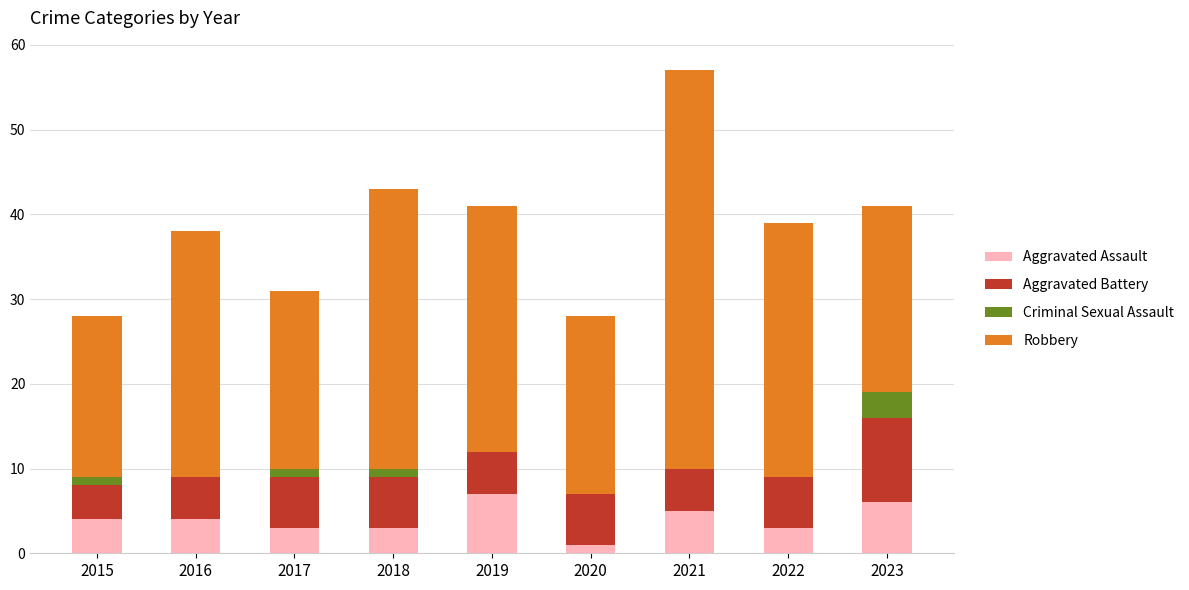

At which category is the sum across all series the highest?

2021